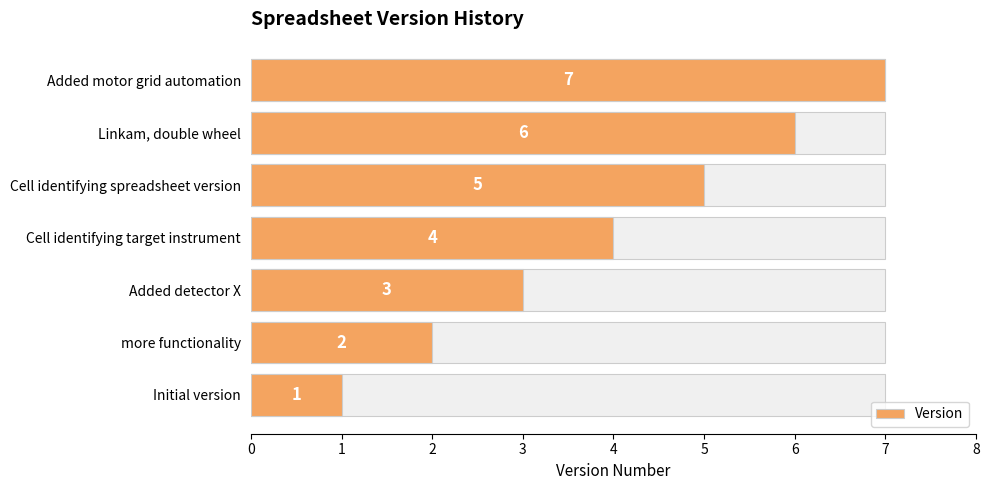

What is the value of the 3rd bar from the left?

3